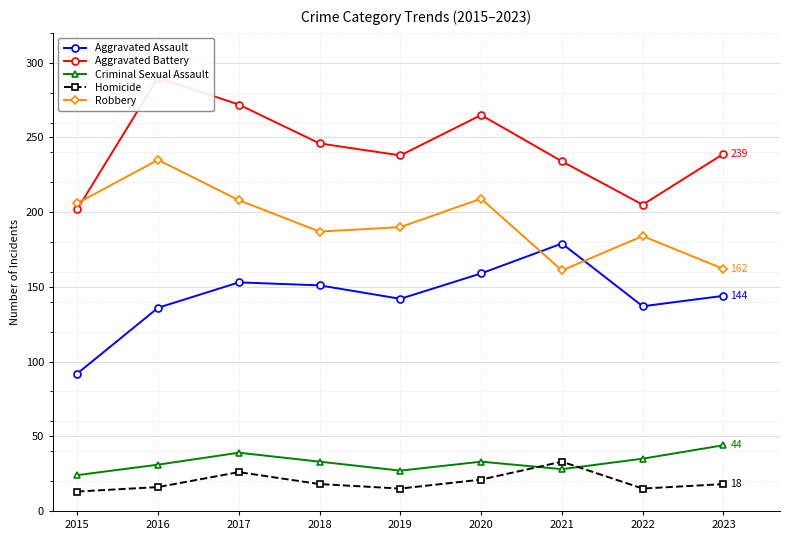

Reading left to right, extract all data points from this chart.

Aggravated Assault: 92	136	153	151	142	159	179	137	144
Aggravated Battery: 202	290	272	246	238	265	234	205	239
Criminal Sexual Assault: 24	31	39	33	27	33	28	35	44
Homicide: 13	16	26	18	15	21	33	15	18
Robbery: 206	235	208	187	190	209	161	184	162